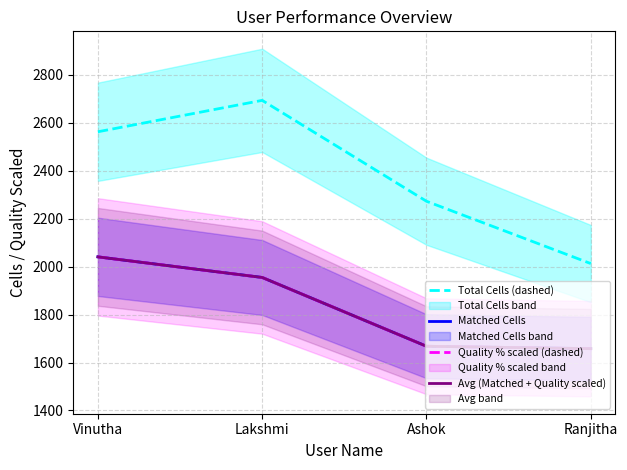

How many values in the Avg (Matched + Quality scaled) series are below 1955?

2